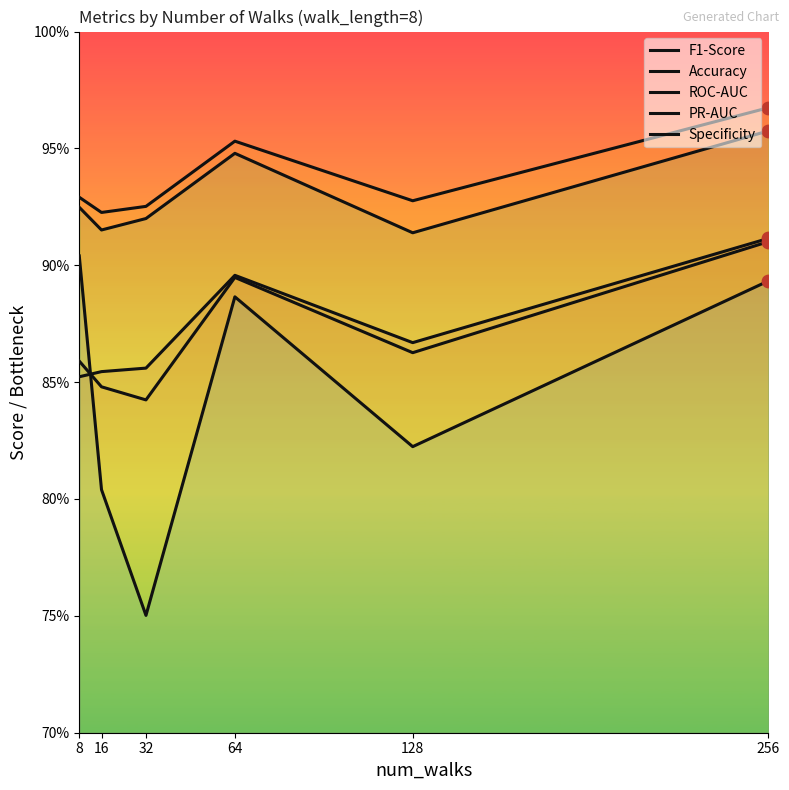

Which series has the largest total across all categories?

ROC-AUC